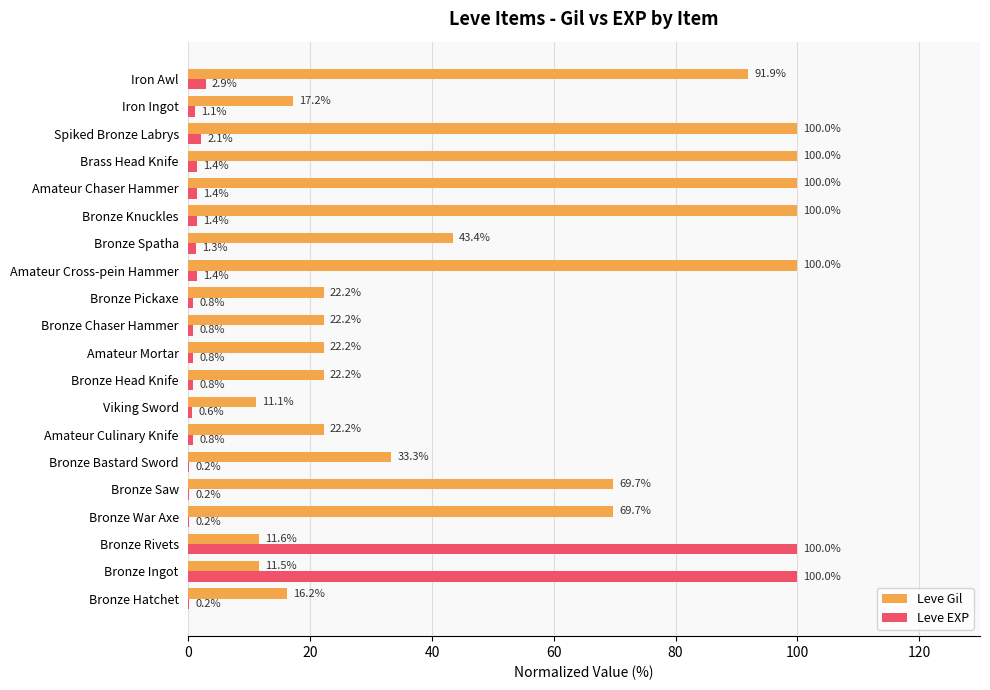

At which label is Leve EXP closest to 50?

Iron Awl